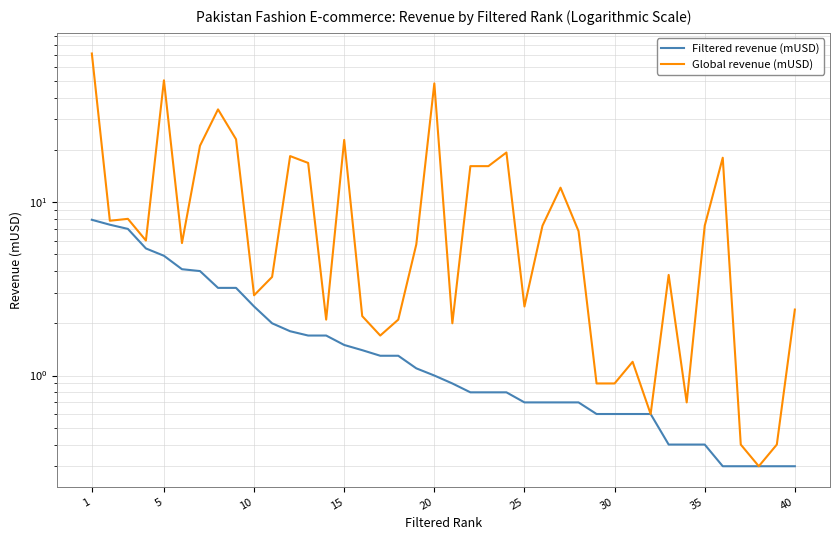

Which series has the widest spread of values?

Global revenue (mUSD)